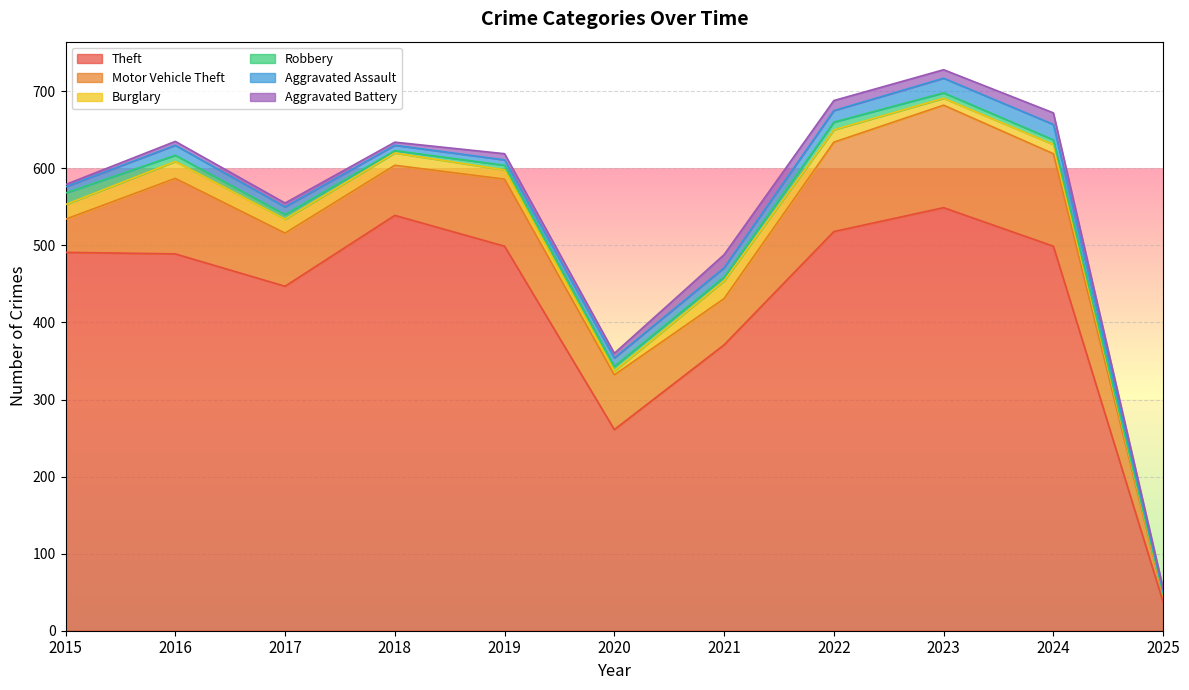

True or false: Motor Vehicle Theft and Robbery intersect in this chart.

False